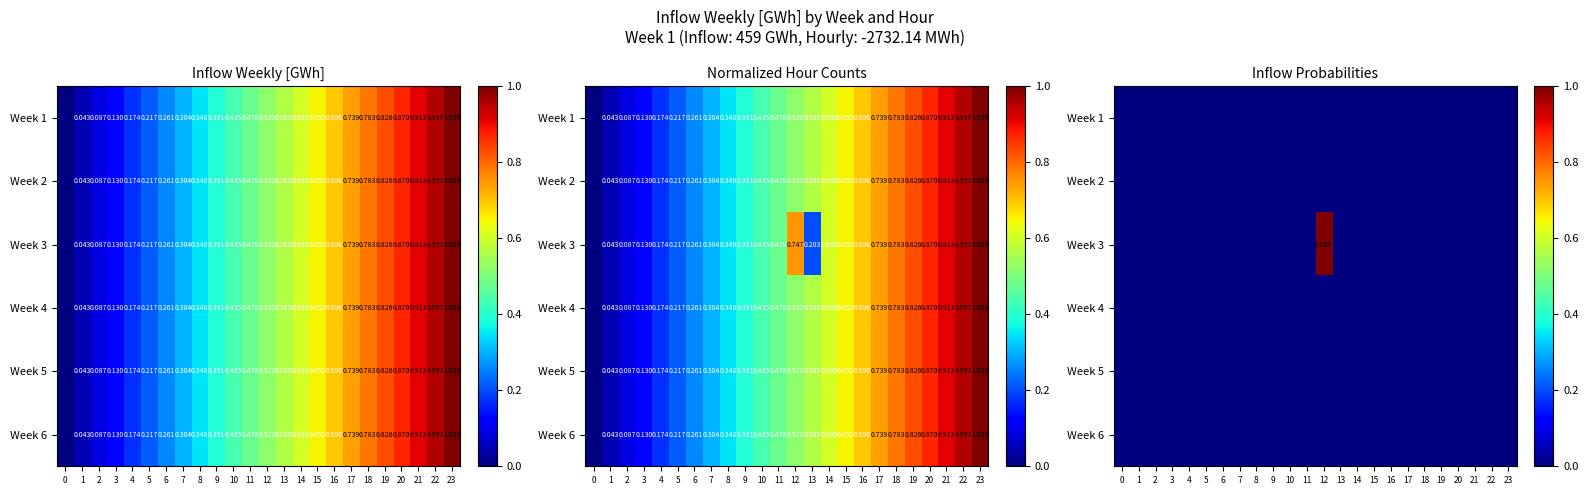

Rank the series by their maximum value, from lowest to highest.

Week 1, Week 2, Week 4, Week 5, Week 6, Week 3